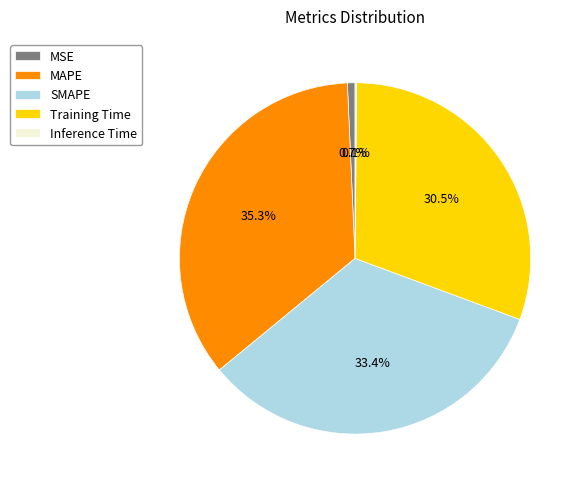

What percentage is the MSE slice, to the nearest percent?

1%